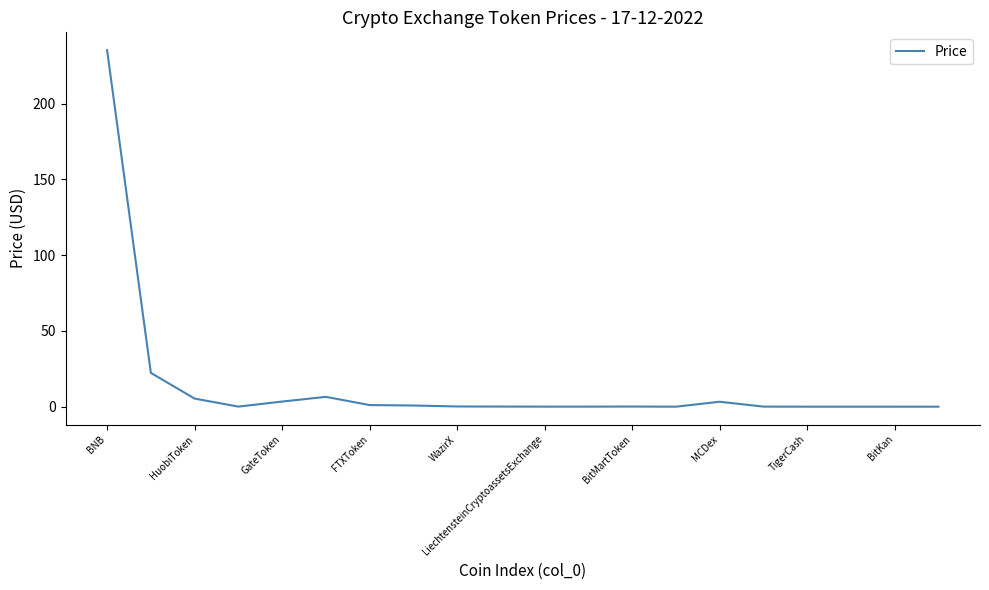

What is the difference between the maximum and minimum values?

235.3